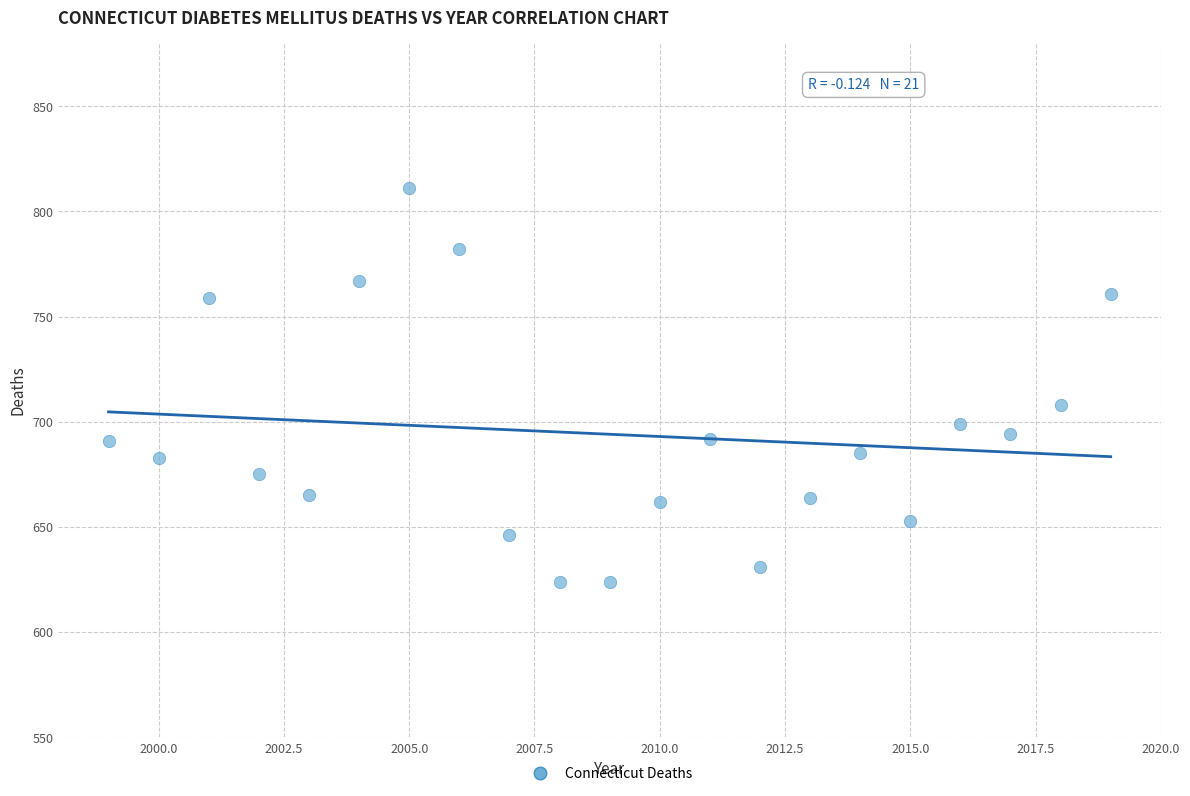

What is the range of X values (max minus min)?

20